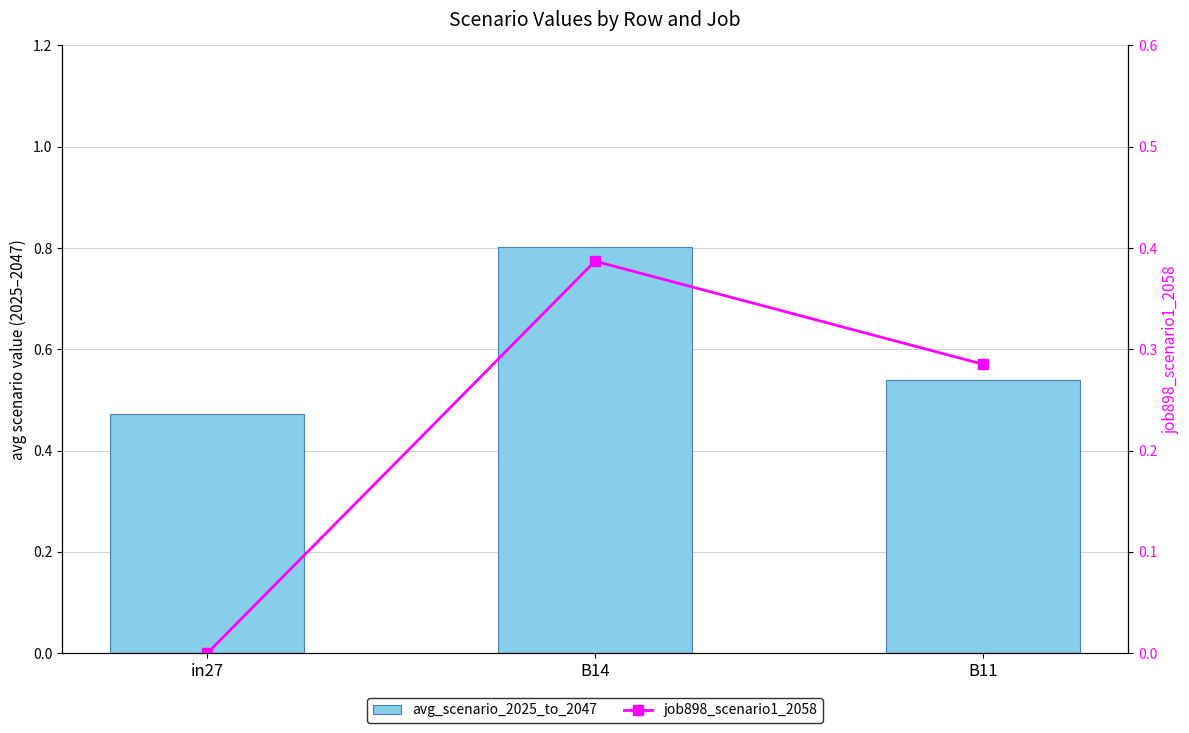

Which series has the largest total across all categories?

avg_scenario_2025_to_2047